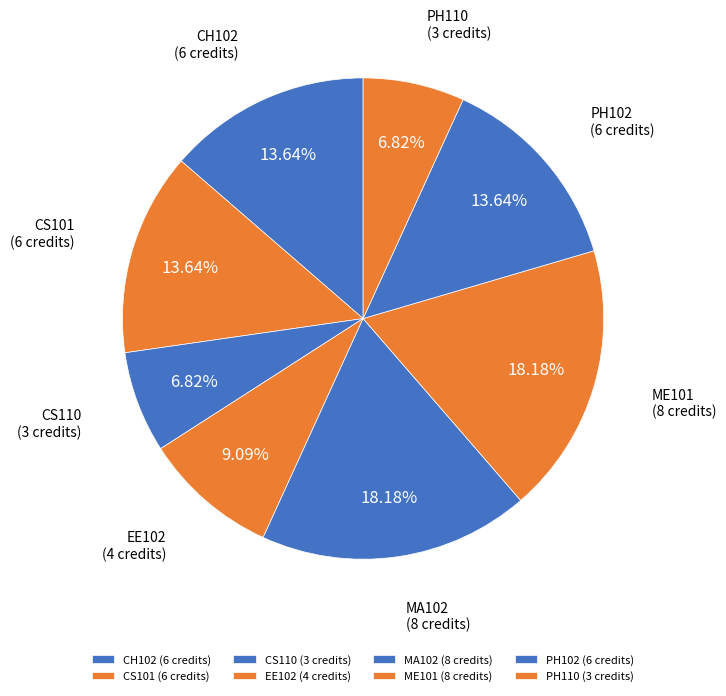

Is CH102 the majority of the pie?

No